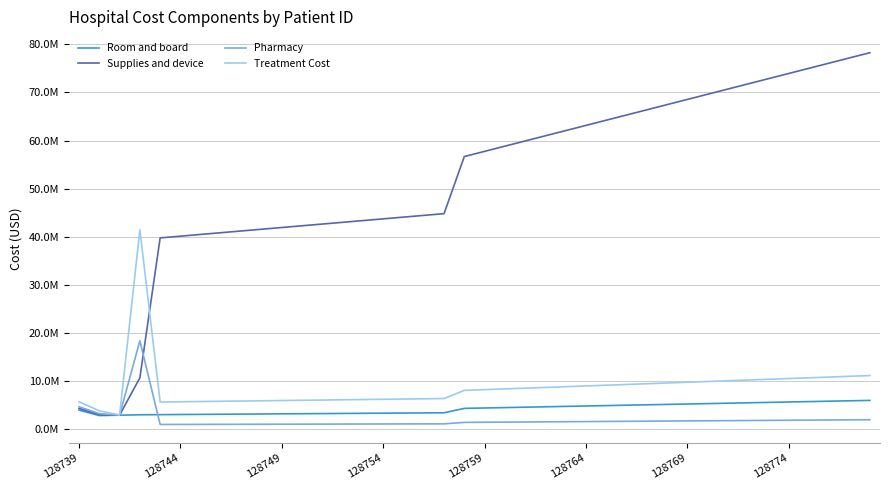

What are all the series names shown in the legend?

Room and board, Supplies and device, Pharmacy, Treatment Cost